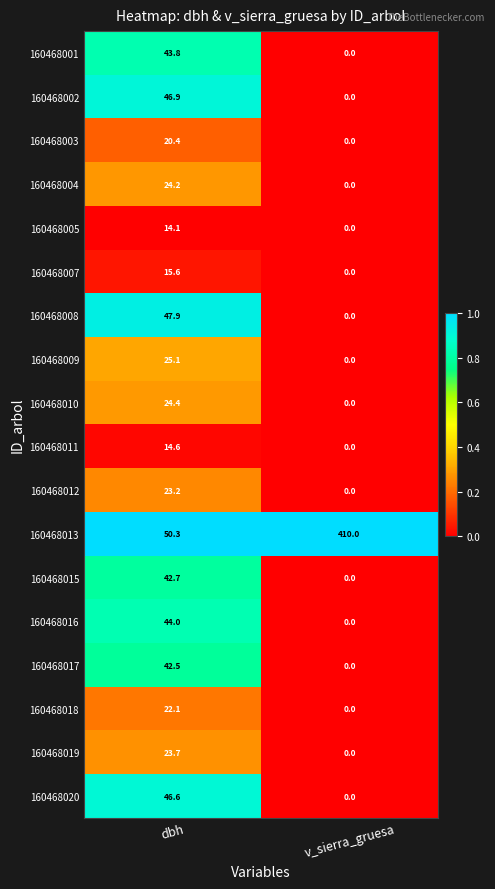

What is the maximum value shown in the chart?

410.0